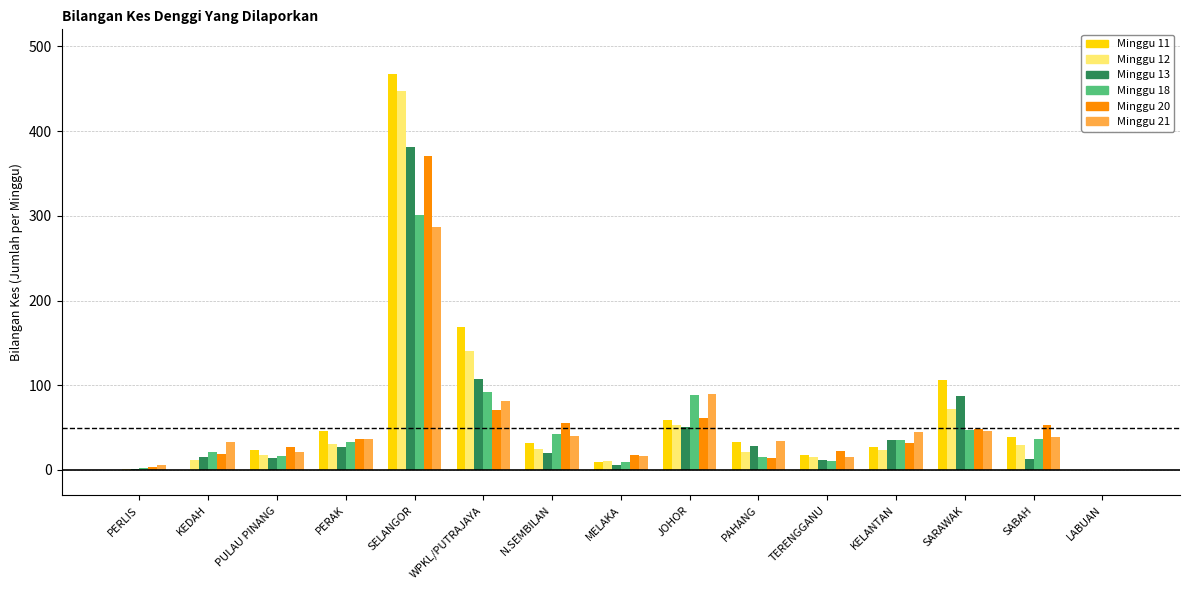

Between PAHANG and SARAWAK, which series saw the biggest shift?

Minggu 11